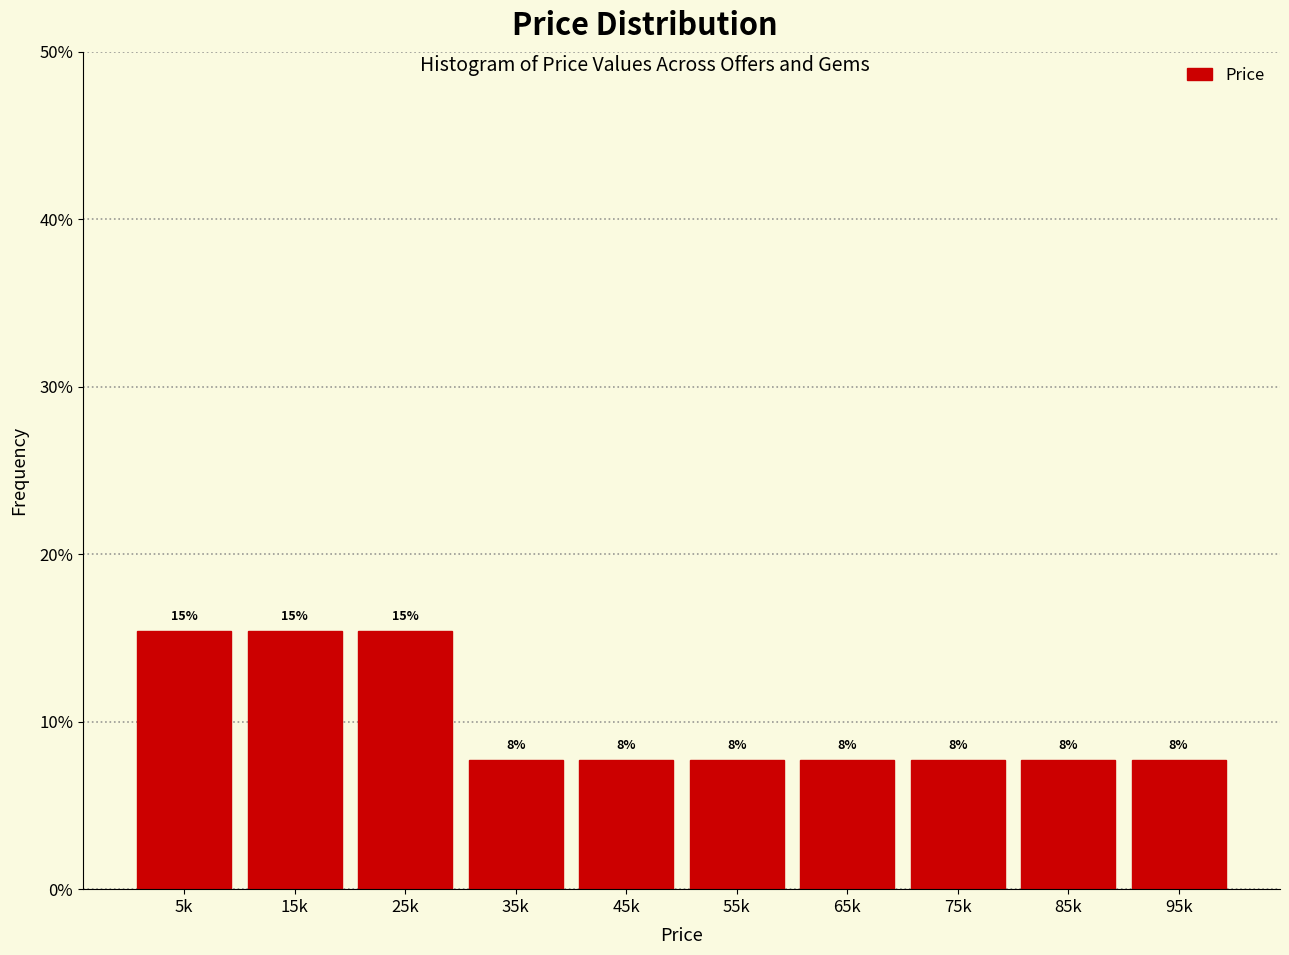

Does the chart contain any negative values?

No